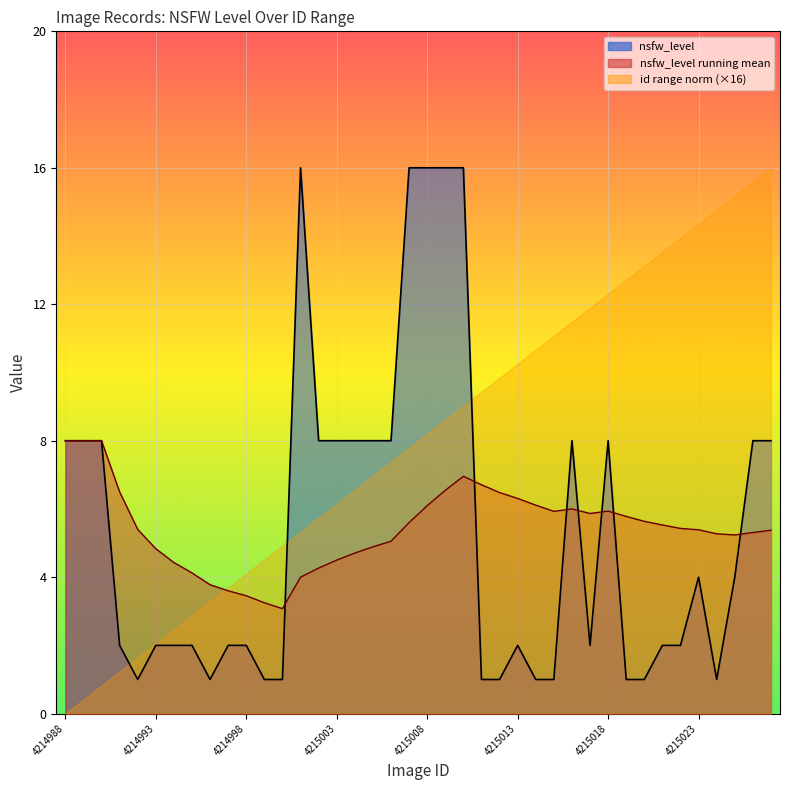

Which series has the largest total across all categories?

id range norm (×16)